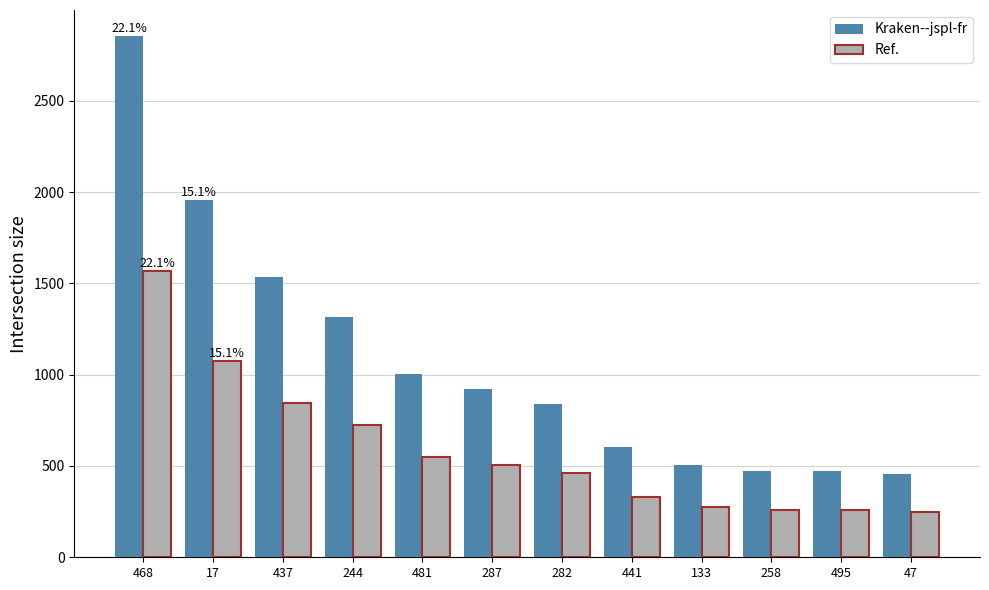

What is the sum of all Ref. values?

7115